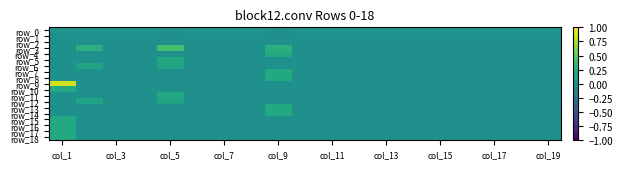

Reading right to left, list all the values displayed in this chart.

row_0: 0.1	0.1	0.1	0.1	0.1	0.1	0.1	0.1	0.1	0.1	0.0	0.1	0.1	0.1	0.0	0.1	0.1	0.1	0.0
row_1: 0.0	0.0	0.0	0.0	0.0	0.0	0.0	0.0	0.0	0.0	0.0	0.0	0.0	0.0	0.0	0.0	0.0	0.0	0.0
row_2: 0.0	0.0	0.0	0.0	0.0	0.0	0.0	0.0	0.0	0.0	0.0	0.0	0.0	0.0	0.0	0.0	0.0	0.0	0.0
row_3: 0.0	0.0	0.0	0.0	0.0	0.0	0.0	0.0	0.0	0.0	0.3	0.0	0.0	0.0	0.4	0.0	0.0	0.3	0.0
row_4: 0.0	0.0	0.0	0.0	0.0	0.0	0.0	0.0	0.0	0.0	0.2	0.0	0.0	0.0	0.0	0.0	0.0	0.0	0.0
row_5: 0.0	0.0	0.0	0.0	0.0	0.0	0.0	0.0	0.0	0.0	0.0	0.0	0.0	0.0	0.2	0.0	0.0	0.0	0.0
row_6: 0.0	0.0	0.0	0.0	0.0	0.0	0.0	0.0	0.0	0.0	0.0	0.0	0.0	0.0	0.2	0.0	0.0	0.2	0.0
row_7: 0.0	0.0	0.0	0.0	0.0	0.0	0.0	0.0	0.0	0.0	0.2	0.0	0.0	0.0	0.0	0.0	0.0	0.0	0.0
row_8: 0.0	0.0	0.0	0.0	0.0	0.0	0.0	0.0	0.0	0.0	0.2	0.0	0.0	0.0	0.0	0.0	0.0	0.0	0.0
row_9: 0.0	0.0	0.0	0.0	0.0	0.0	0.0	0.0	0.0	0.0	0.0	0.0	0.0	0.0	0.0	0.0	0.0	0.0	0.9
row_10: 0.0	0.0	0.0	0.0	0.0	0.0	0.0	0.0	0.0	0.0	0.0	0.0	0.0	0.0	0.0	0.0	0.0	0.0	0.2
row_11: 0.0	0.0	0.0	0.0	0.0	0.0	0.0	0.0	0.0	0.0	0.0	0.0	0.0	0.0	0.2	0.0	0.0	0.0	0.0
row_12: 0.0	0.0	0.0	0.0	0.0	0.0	0.0	0.0	0.0	0.0	0.0	0.0	0.0	0.0	0.2	0.0	0.0	0.2	0.0
row_13: 0.0	0.0	0.0	0.0	0.0	0.0	0.0	0.0	0.0	0.0	0.2	0.0	0.0	0.0	0.0	0.0	0.0	0.0	0.0
row_14: 0.0	0.0	0.0	0.0	0.0	0.0	0.0	0.0	0.0	0.0	0.2	0.0	0.0	0.0	0.0	0.0	0.0	0.0	0.0
row_15: 0.0	0.0	0.0	0.0	0.0	0.0	0.0	0.0	0.0	0.0	0.0	0.0	0.0	0.0	0.0	0.0	0.0	0.0	0.2
row_16: 0.0	0.0	0.0	0.0	0.0	0.0	0.0	0.0	0.0	0.0	0.0	0.0	0.0	0.0	0.0	0.0	0.0	0.0	0.2
row_17: 0.0	0.0	0.0	0.0	0.0	0.0	0.0	0.0	0.0	0.0	0.0	0.0	0.0	0.0	0.0	0.0	0.0	0.0	0.2
row_18: 0.0	0.0	0.0	0.0	0.0	0.0	0.0	0.0	0.0	0.0	0.0	0.0	0.0	0.0	0.0	0.0	0.0	0.0	0.2